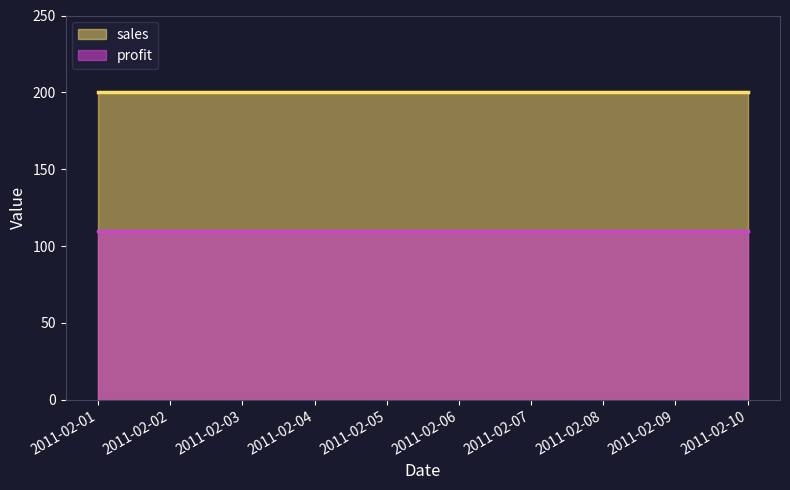

Which label corresponds to the largest value in the chart?

2011-02-01